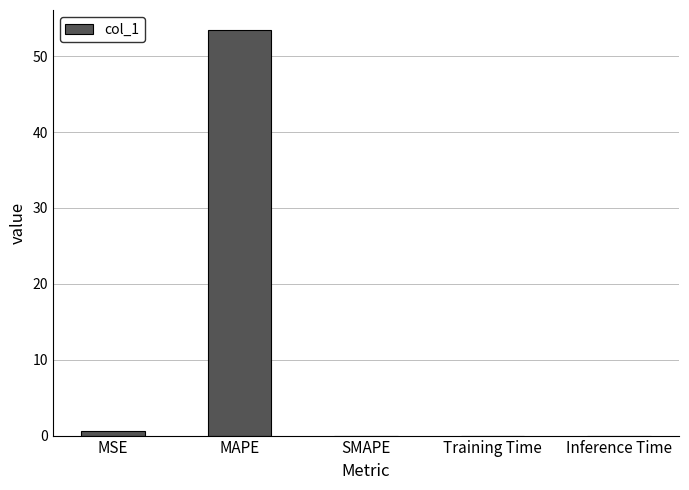

Is it true that the value at MAPE is 53.4?

True